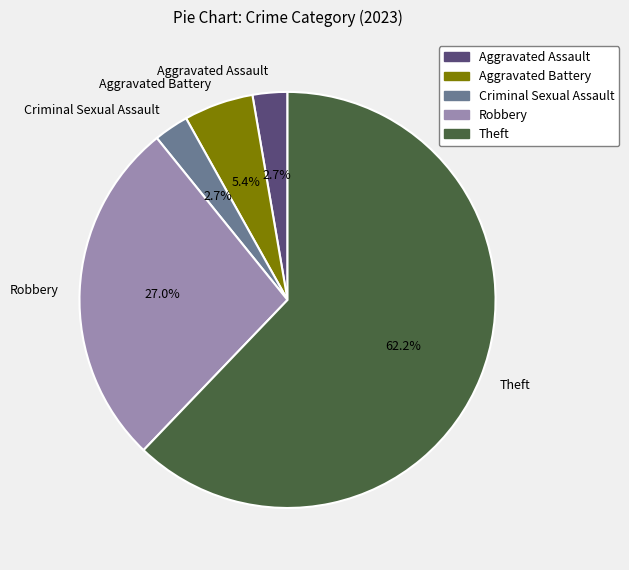

To the nearest percent, what percentage of the pie is Theft?

62%